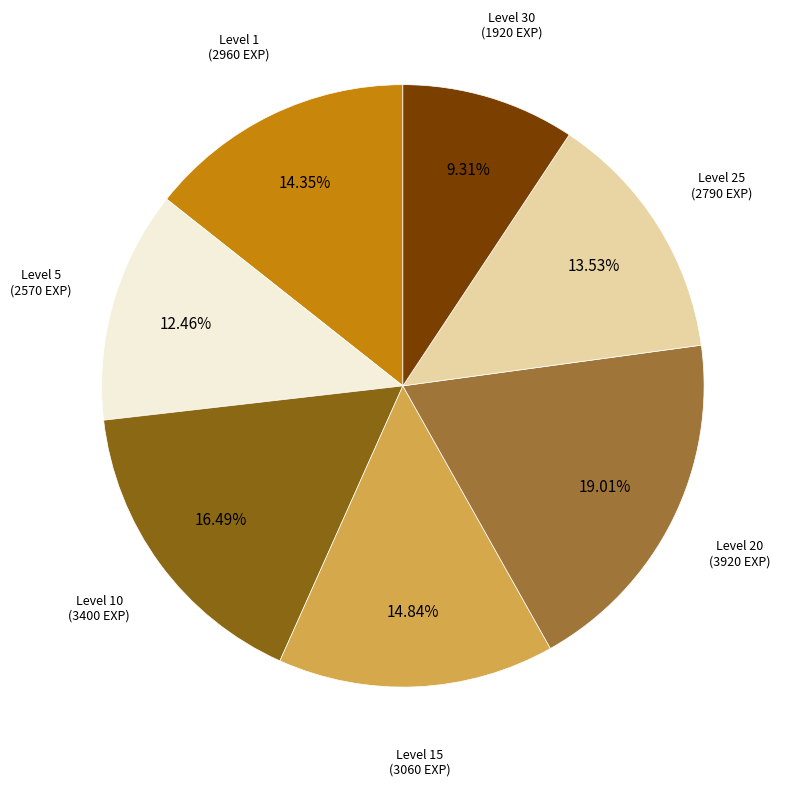

Is there any slice that represents more than half of the pie?

No